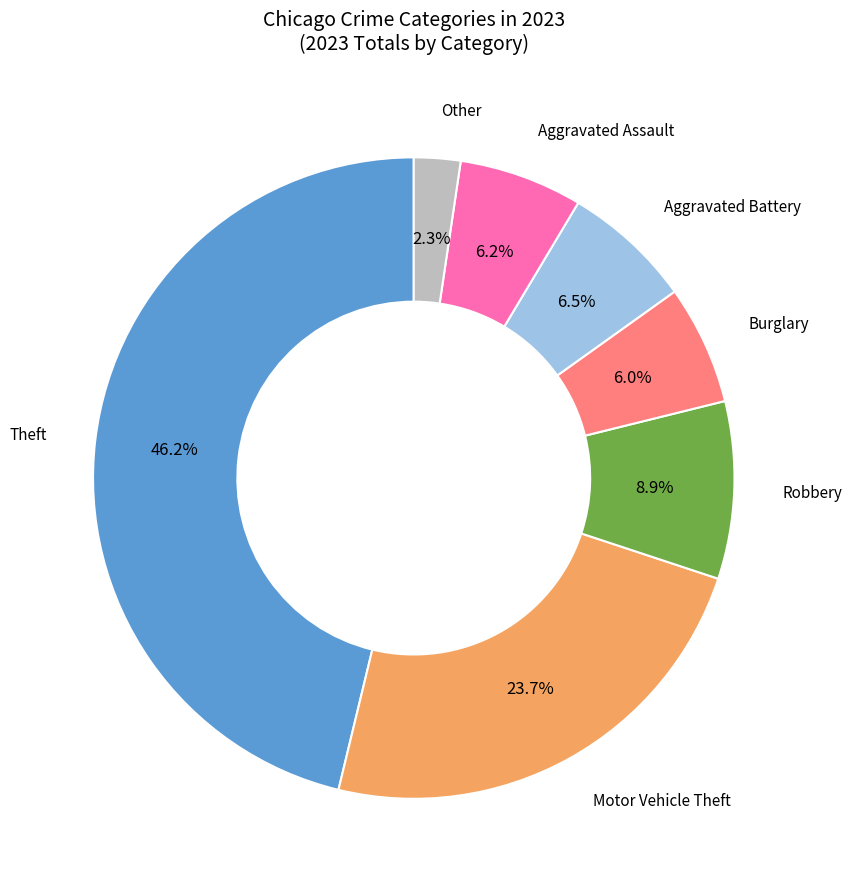

Is there any slice that represents more than half of the pie?

No